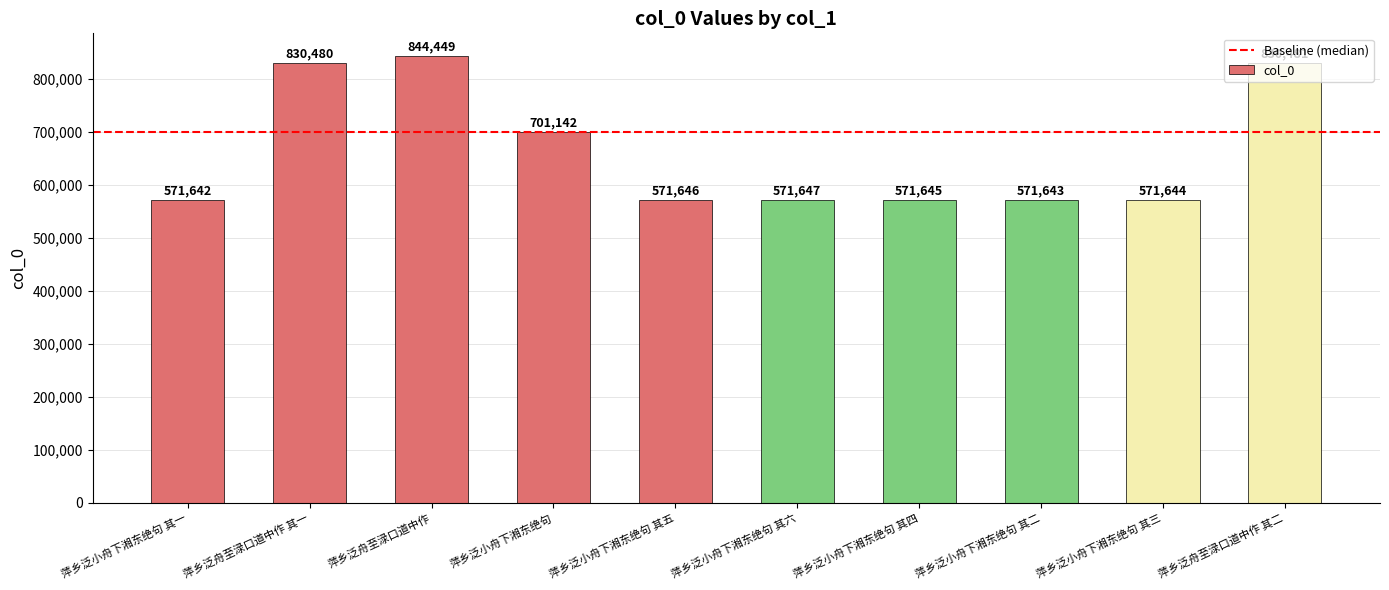

Are the bars grouped side by side (vs. stacked)?

No